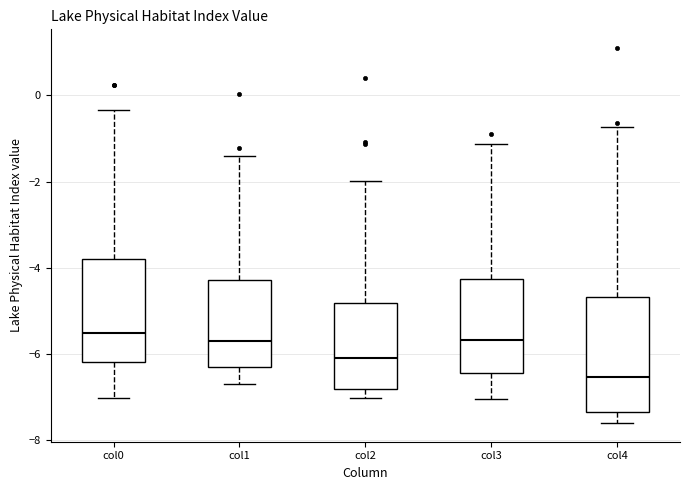

Reading left to right, transcribe this box plot: for each box, give where its median line is, the range the box spans, and where its two whiskers end, as read against the y-axis. The values are not printed on the chart, so give them approximately, as read against the axis.

col0: median -5.6, box -6.2 to -3.8, whiskers -7.0 to -0.4
col1: median -5.6, box -6.4 to -4.2, whiskers -6.6 to -1.4
col2: median -6.2, box -6.8 to -4.8, whiskers -7.0 to -2.0
col3: median -5.6, box -6.4 to -4.2, whiskers -7.0 to -1.2
col4: median -6.6, box -7.4 to -4.6, whiskers -7.6 to -0.8